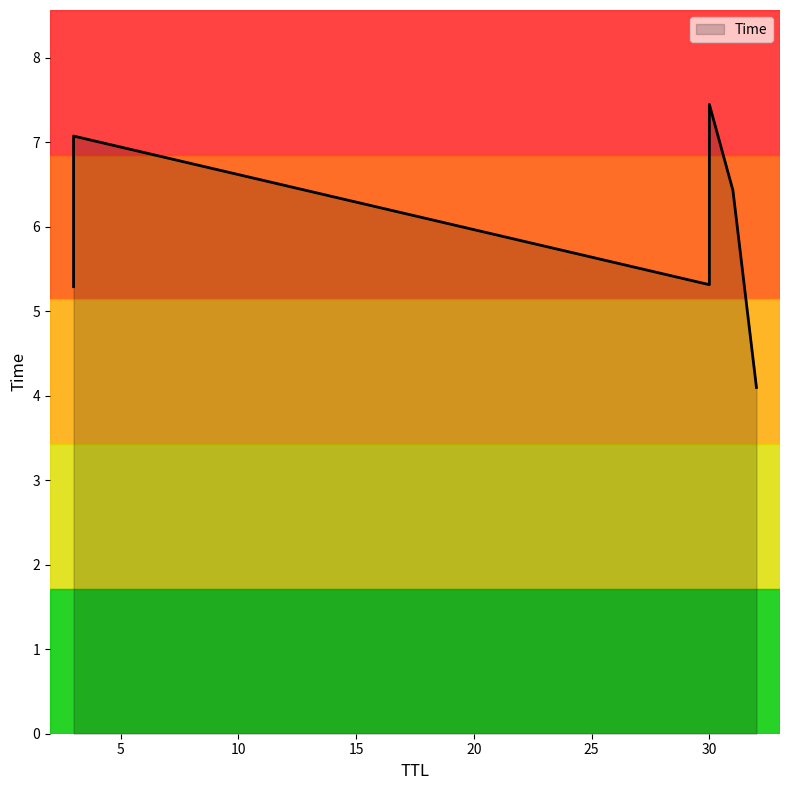

True or false: the data shows 4.1 at 32.

True